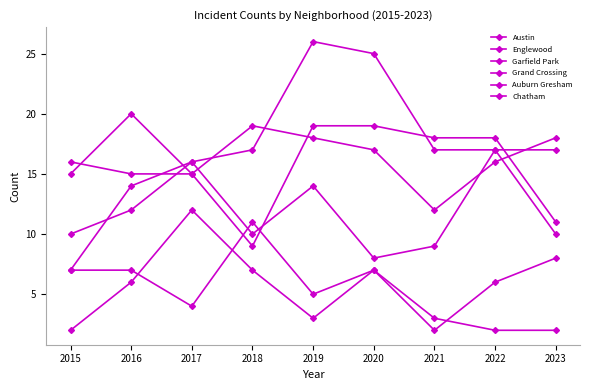

After their last crossing, which series has the higher values: Austin or Grand Crossing?

Austin